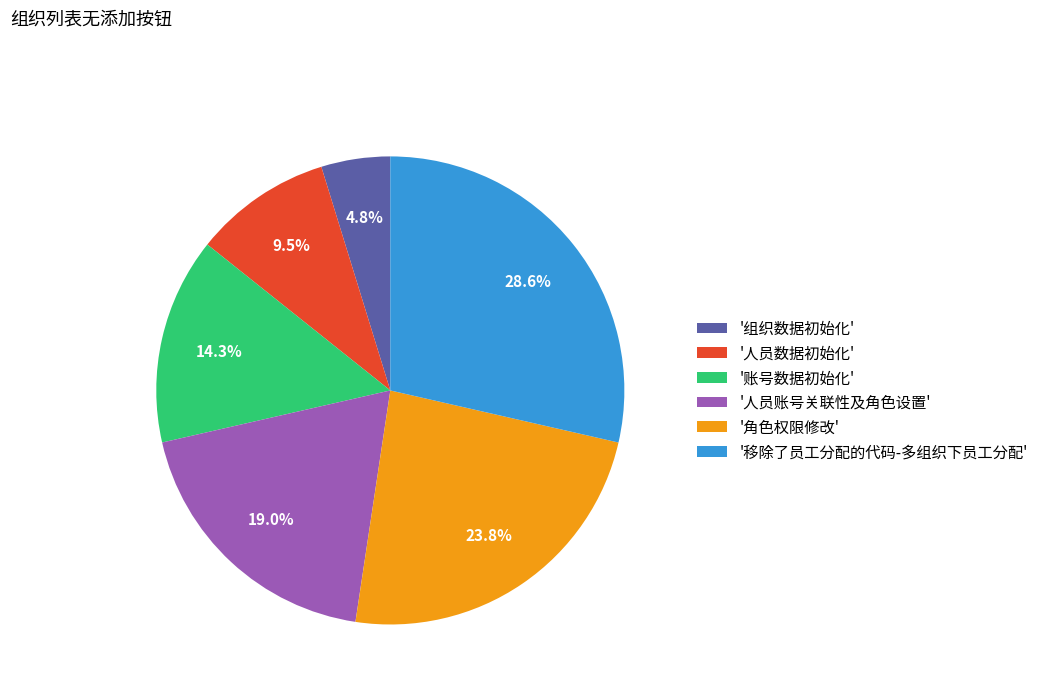

To the nearest percent, what is the average slice percentage?

17%